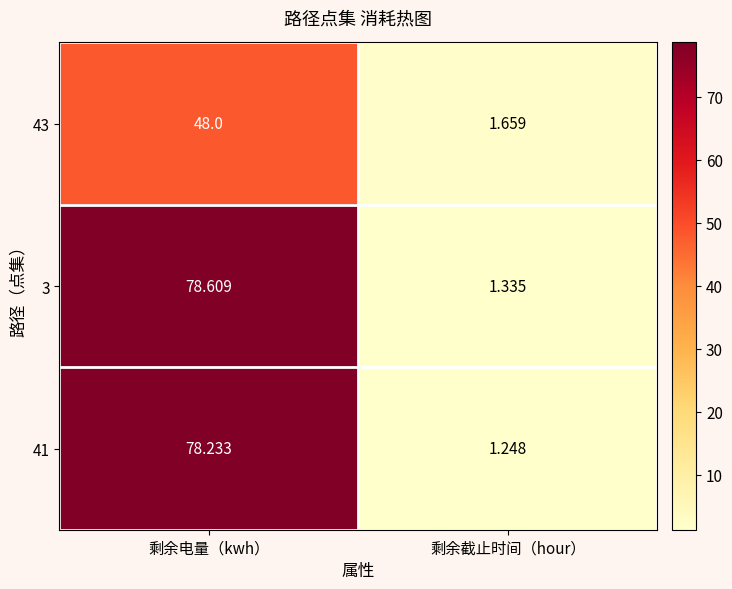

Which label corresponds to the largest value in the chart?

剩余电量（kwh）